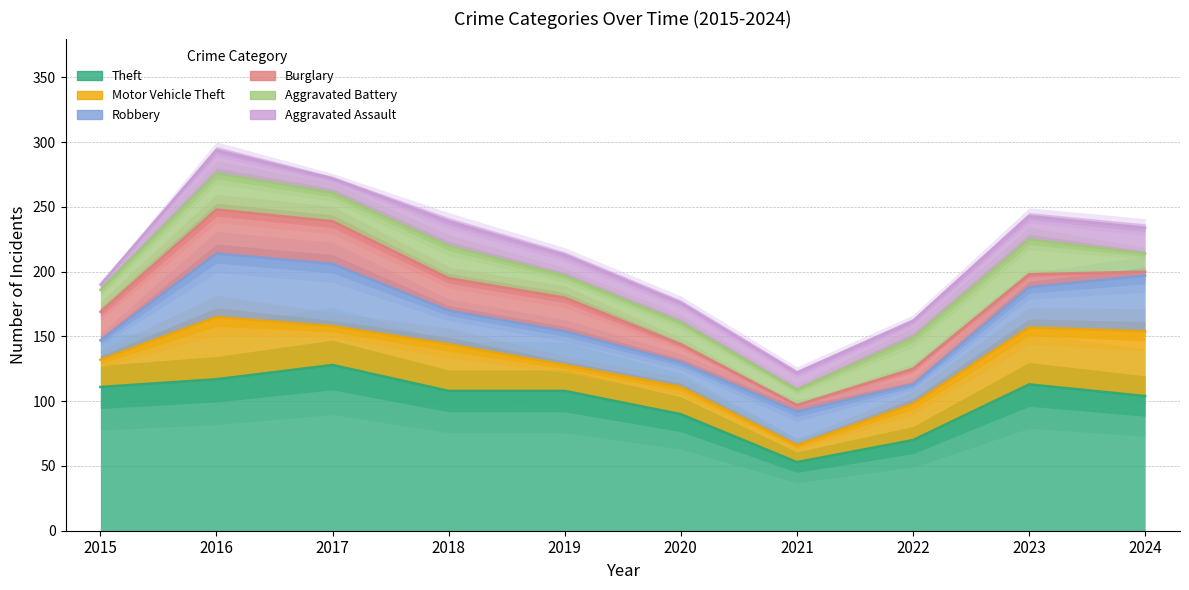

True or false: Robbery and Burglary cross at least once.

True